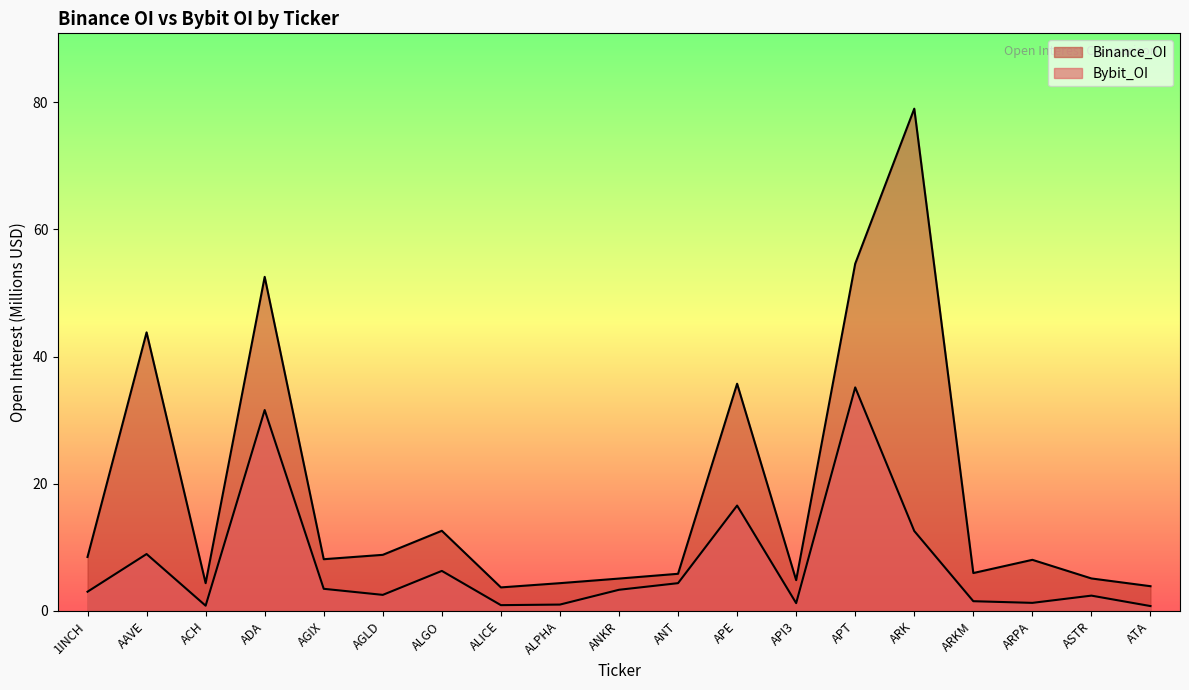

What is the greatest value displayed?

79.0